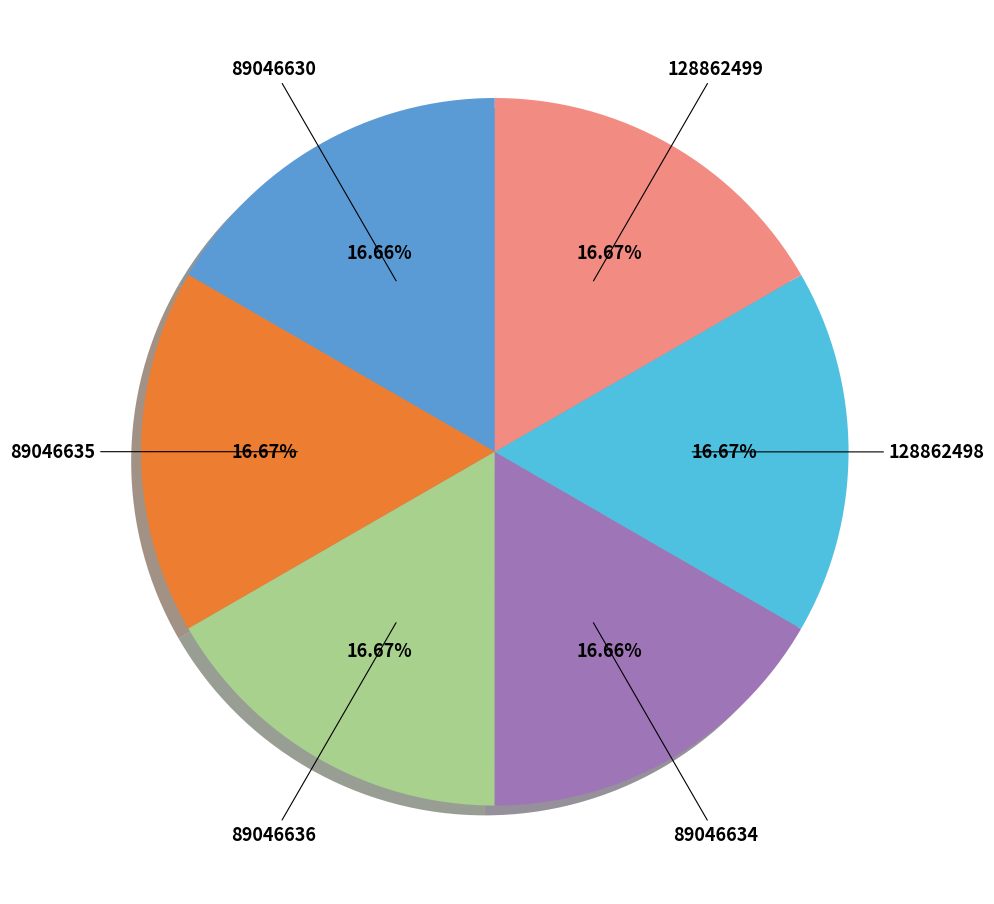

What is the ratio of the value at 128862498 to the value at 128862499?

1.0